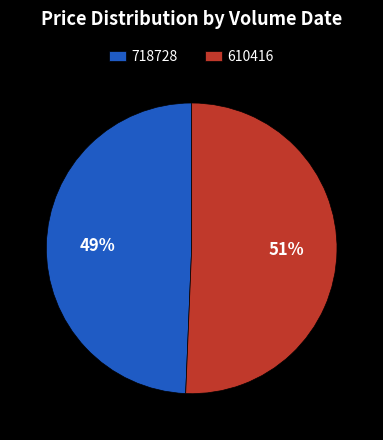

Count the number of slices in the pie.

2